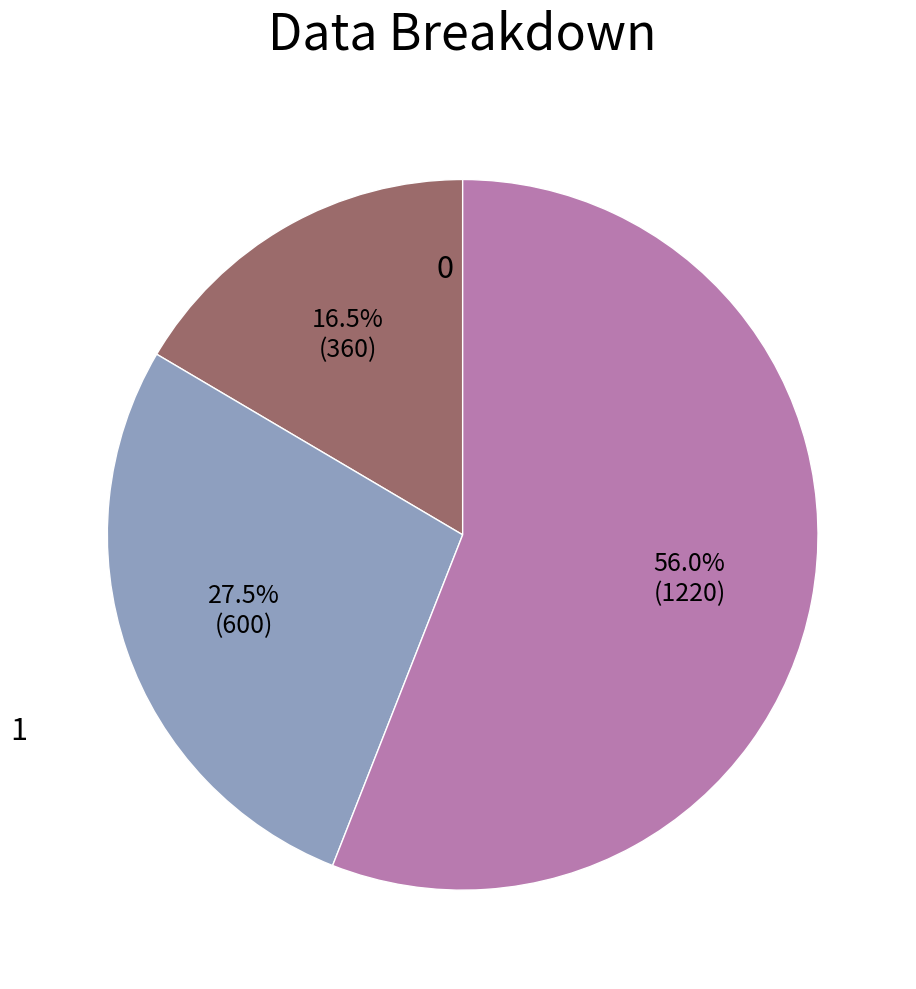

Does any single category account for the majority?

Yes